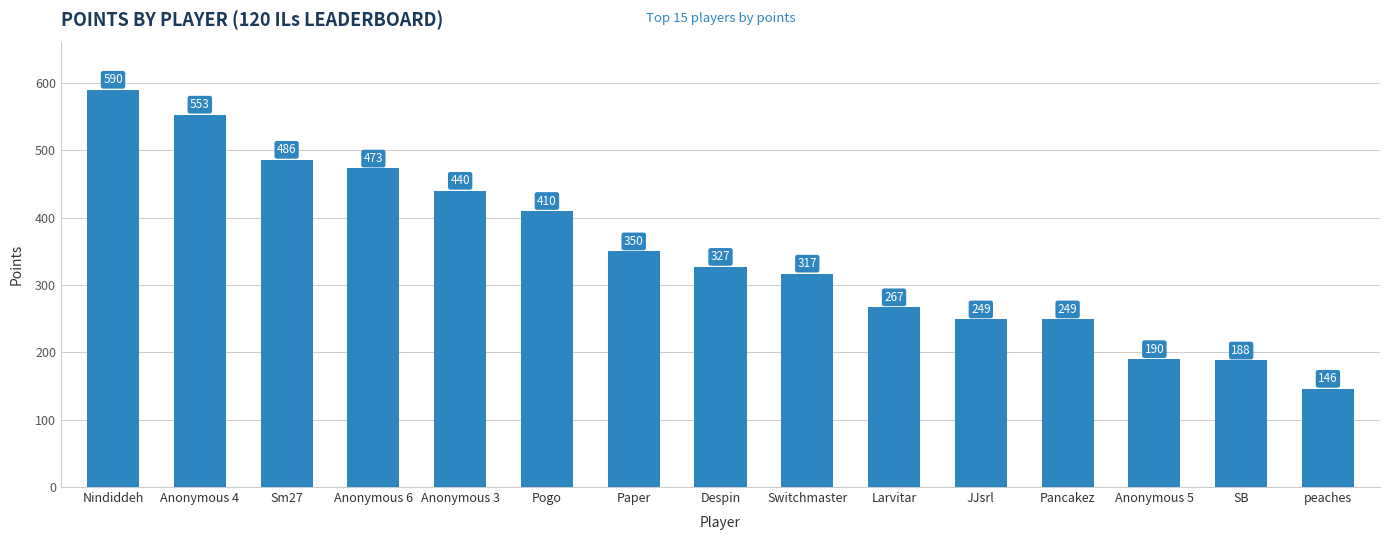

What is the label of the 3rd bar from the right?

Anonymous 5